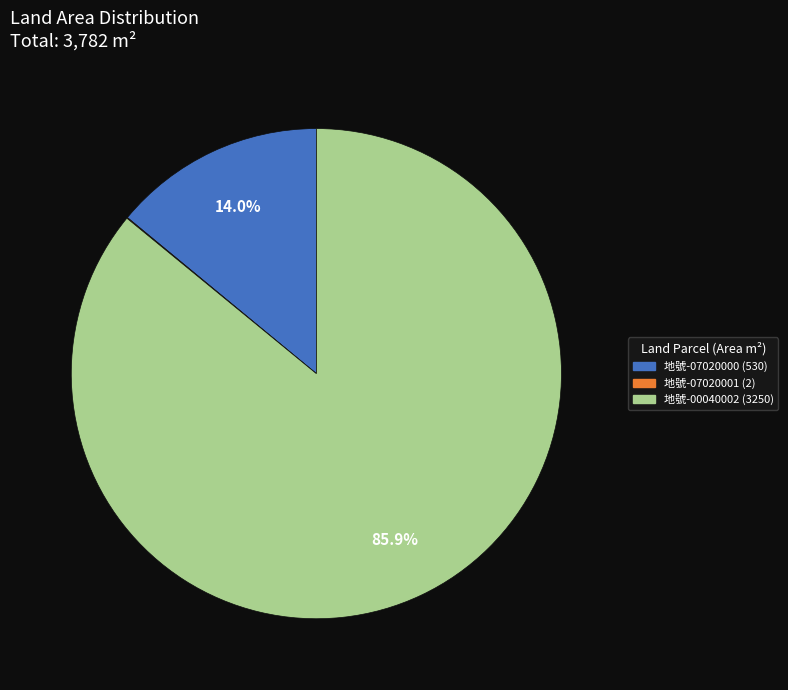

Is the sum of 地號-00040002 (3250) and 地號-07020000 (530) greater than half?

Yes